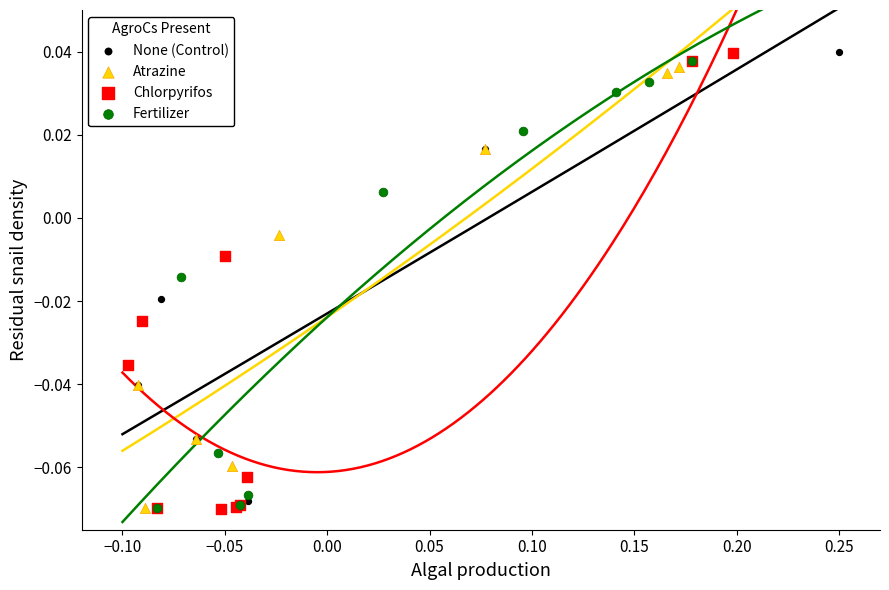

What are all the series names shown in the legend?

None (Control), Atrazine, Chlorpyrifos, Fertilizer